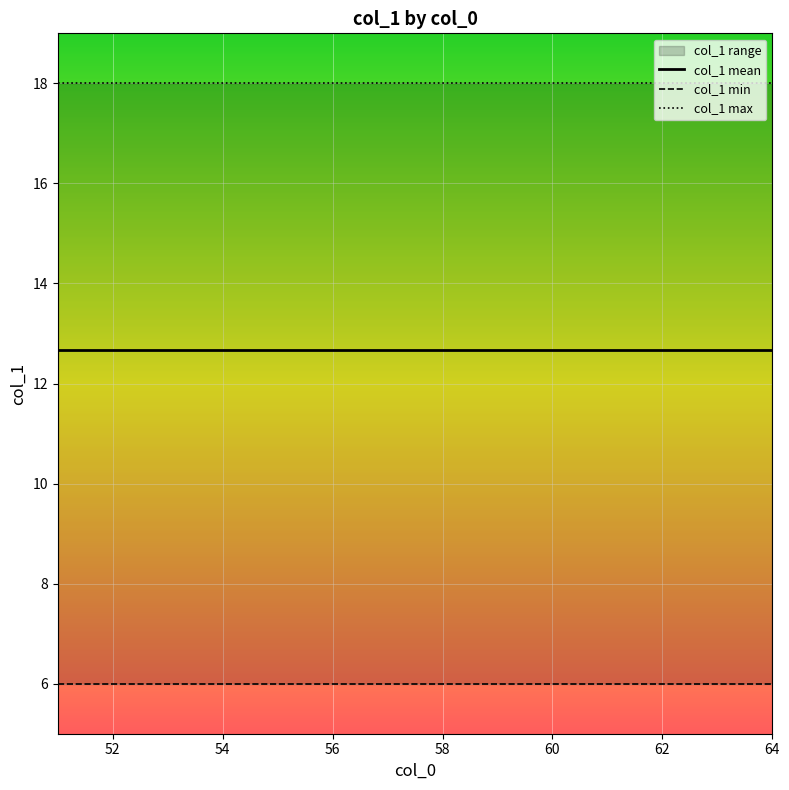

What value does the col_1 mean series have at 62?

12.7